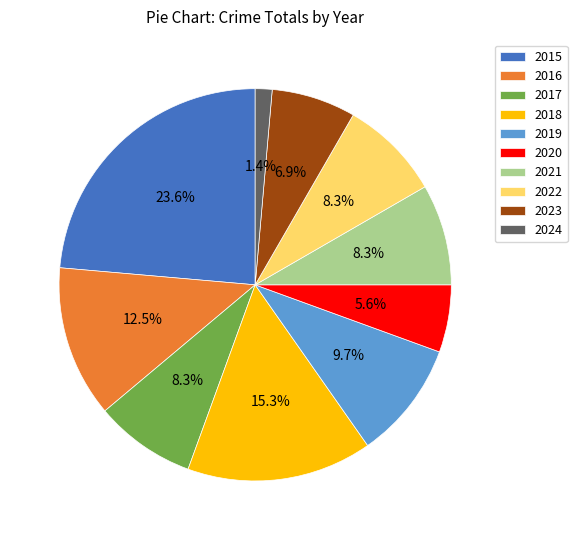

Is there any slice that represents more than half of the pie?

No